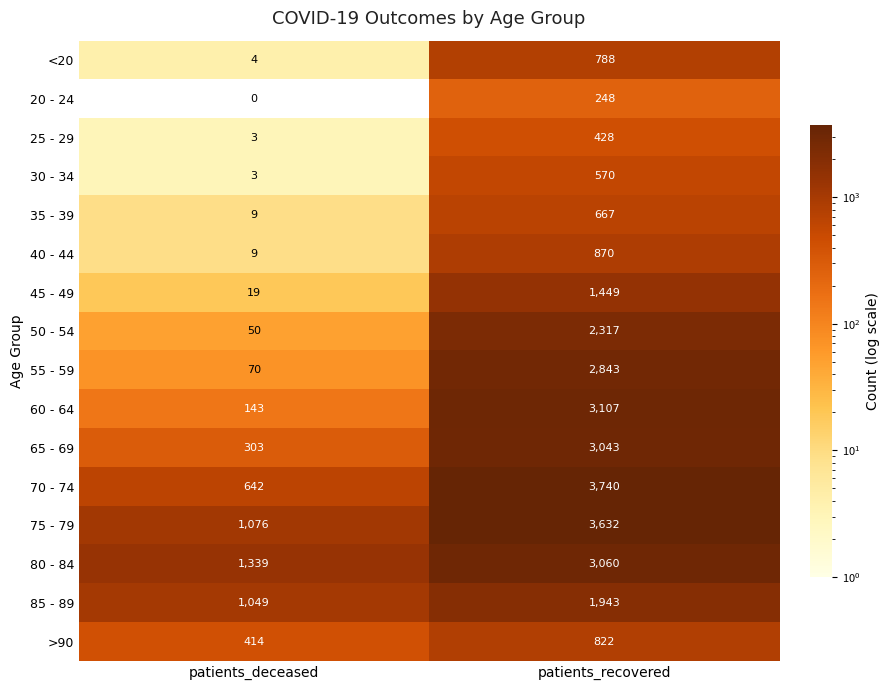

Which category has the lowest value in the 75 - 79 series?

patients_deceased